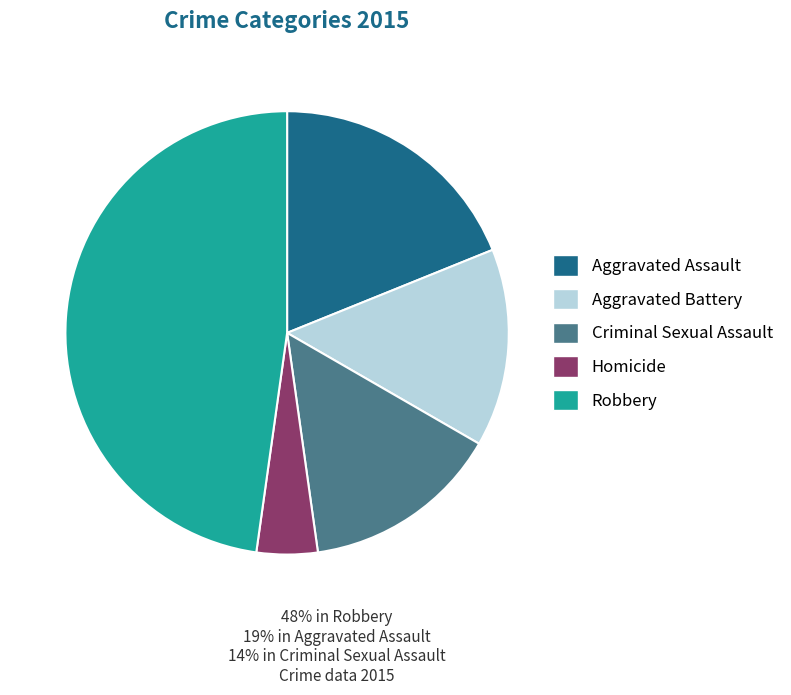

Do Aggravated Assault and Robbery together represent more than half of the pie?

Yes